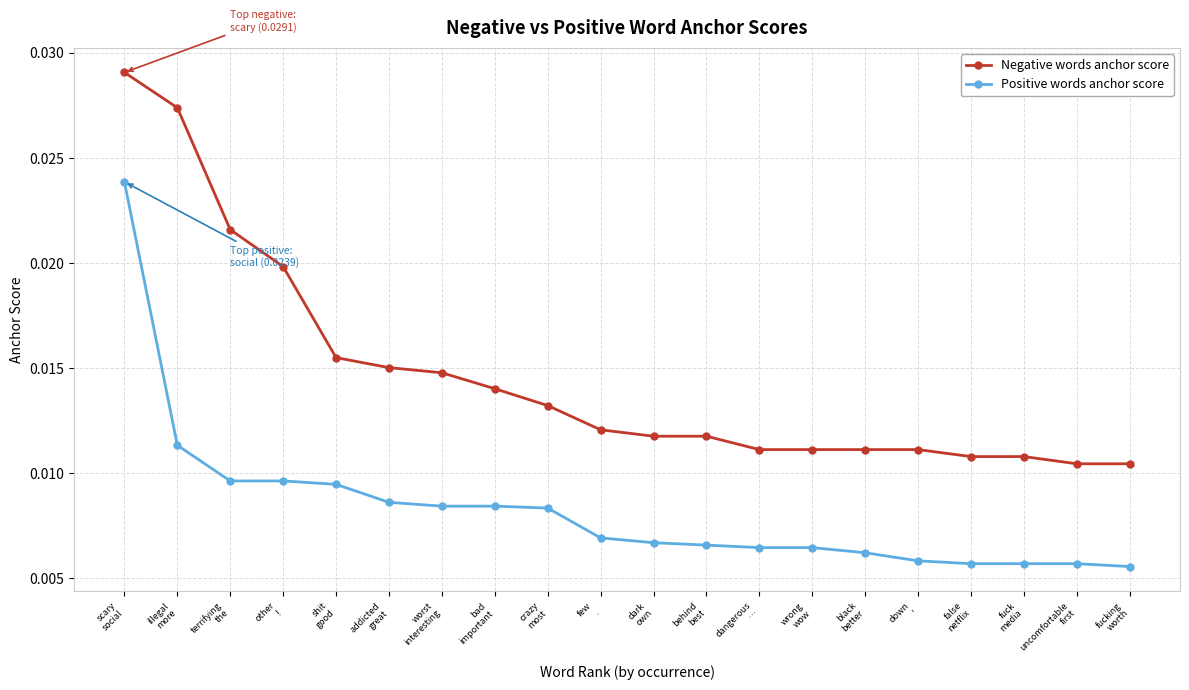

How many series are shown in this chart?

2